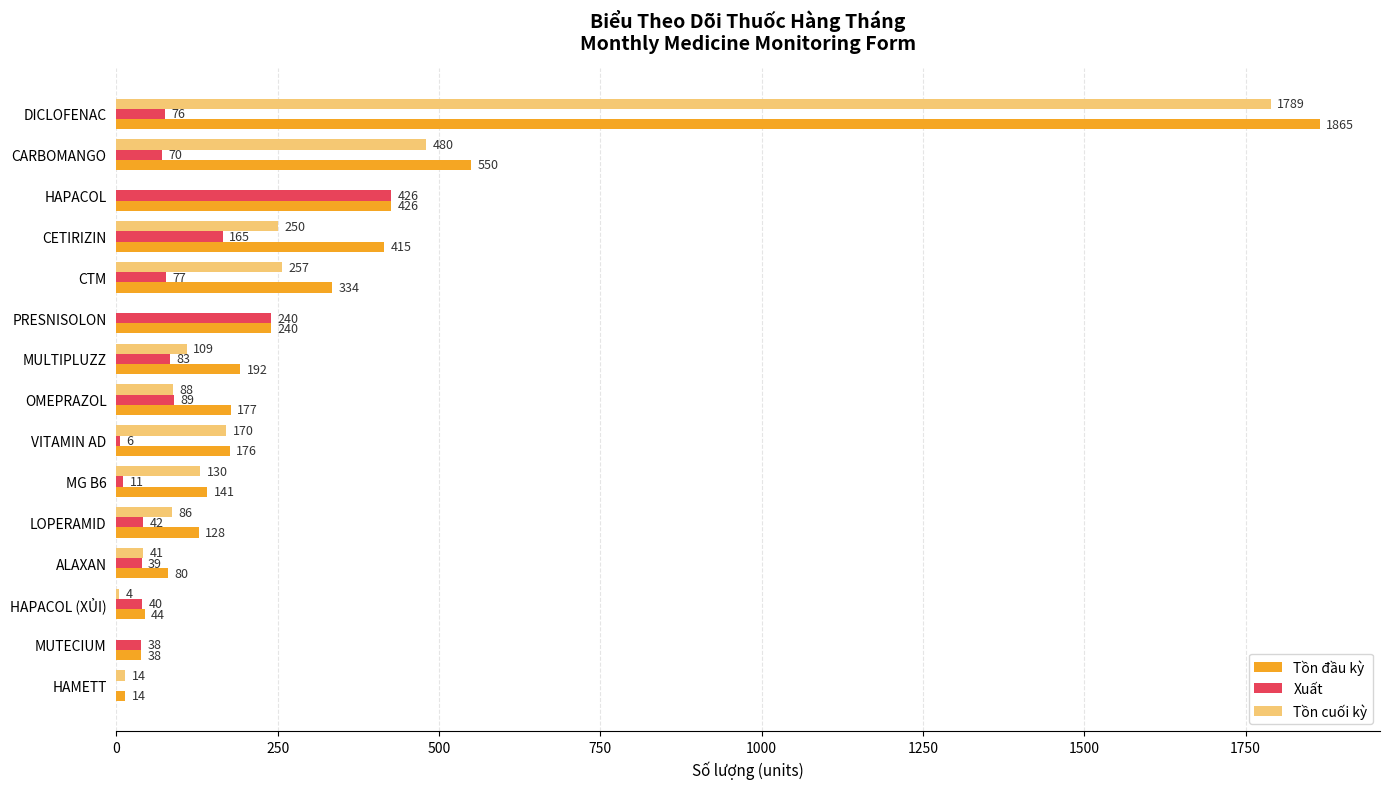

Which series has the largest total across all categories?

Tồn đầu kỳ